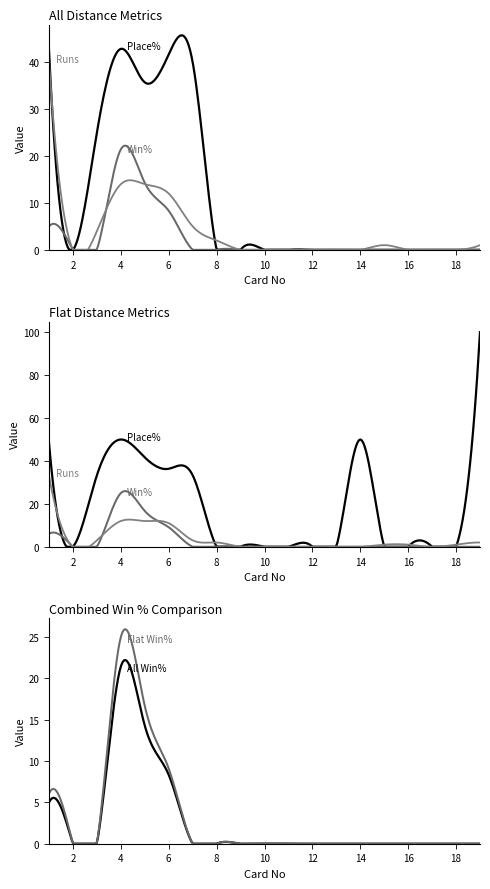

Reading left to right, transcribe all the data shown in this chart.

All Distance Place%: 42.5	0.0	25.0	42.9	35.7	41.7	40.0	0.0	0.0	0.0	0.0	0.0	0.0	0.0	0.0	0.0	0.0	0.0	0.0
All Distance Win%: 5.0	0.0	0.0	21.4	14.3	8.3	0.0	0.0	0.0	0.0	0.0	0.0	0.0	0.0	0.0	0.0	0.0	0.0	0.0
Flat Distance Place%: 48.5	0.0	33.3	50.0	41.7	36.4	33.3	0.0	0.0	0.0	0.0	0.0	0.0	50.0	0.0	0.0	0.0	0.0	100.0
Flat Distance Win%: 6.1	0.0	0.0	25.0	16.7	9.1	0.0	0.0	0.0	0.0	0.0	0.0	0.0	0.0	0.0	0.0	0.0	0.0	0.0
All Distance Runs: 40.0	0.0	4.0	14.0	14.0	12.0	5.0	2.0	0.0	0.0	0.0	0.0	0.0	0.0	1.0	0.0	0.0	0.0	1.0
Flat Distance Runs: 33.0	0.0	3.0	12.0	12.0	11.0	3.0	2.0	0.0	0.0	0.0	0.0	0.0	0.0	1.0	1.0	0.0	1.0	2.0